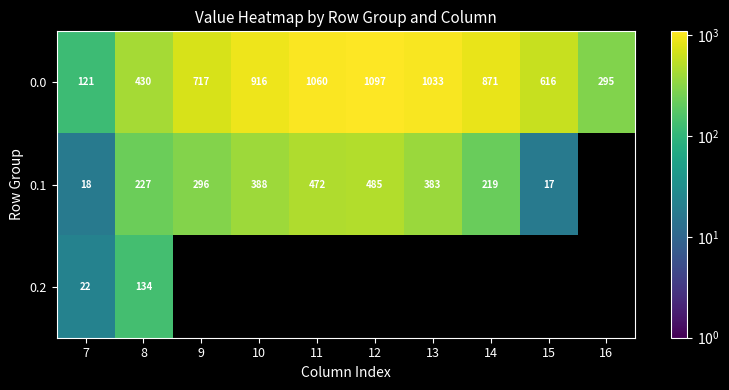

At which label is 0.0 closest to 609?

15